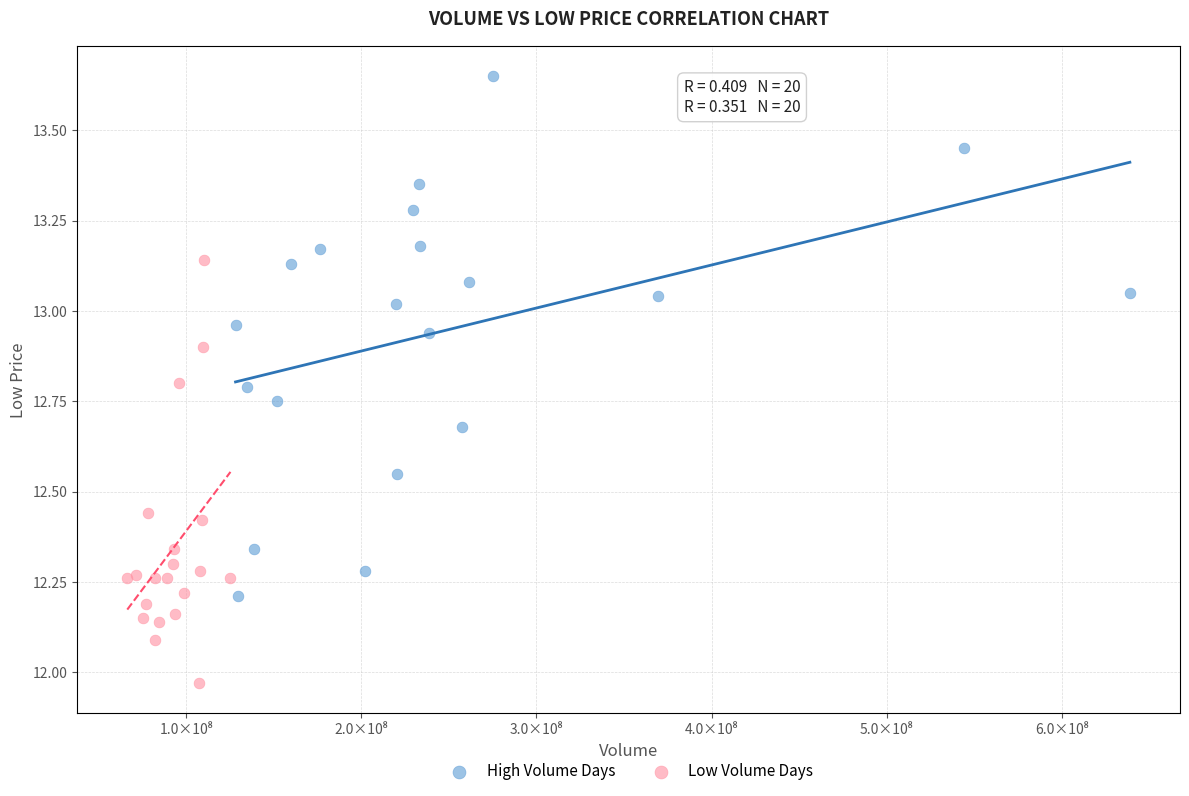

Which series reaches the maximum Y coordinate?

High Volume Days